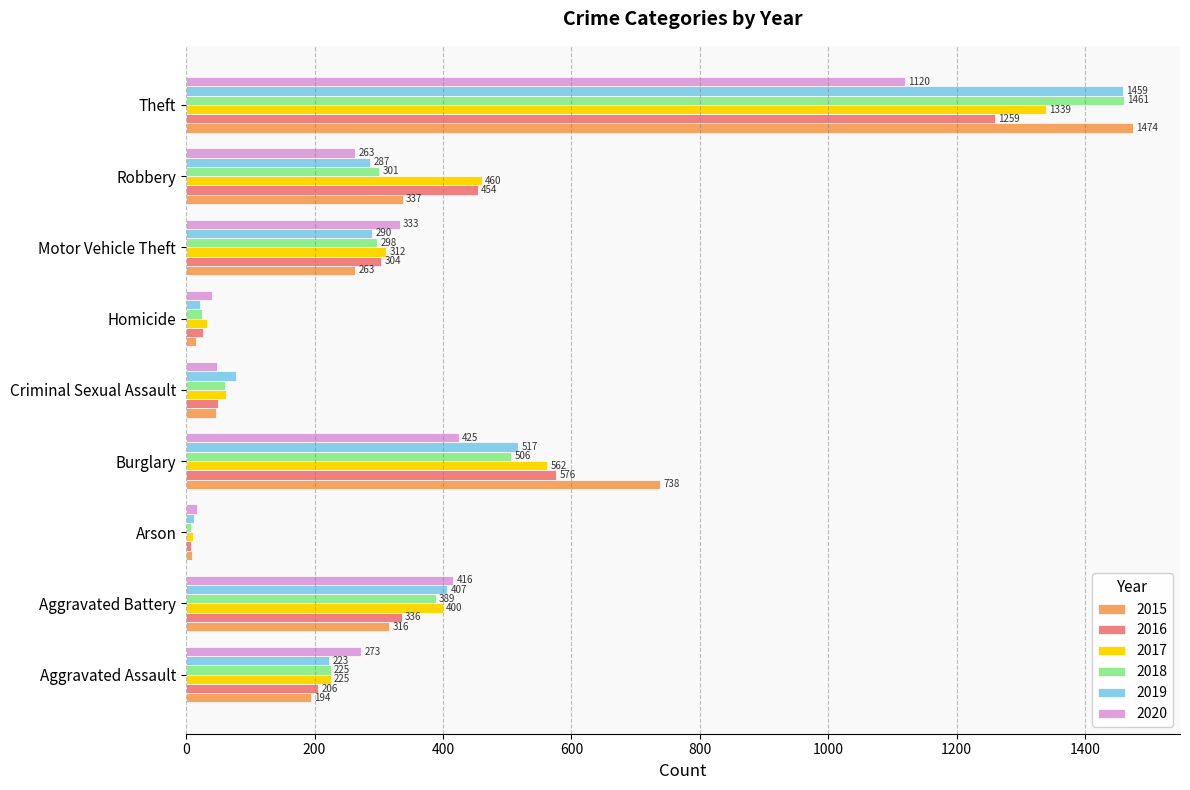

At which label is 2015 closest to 741?

Burglary